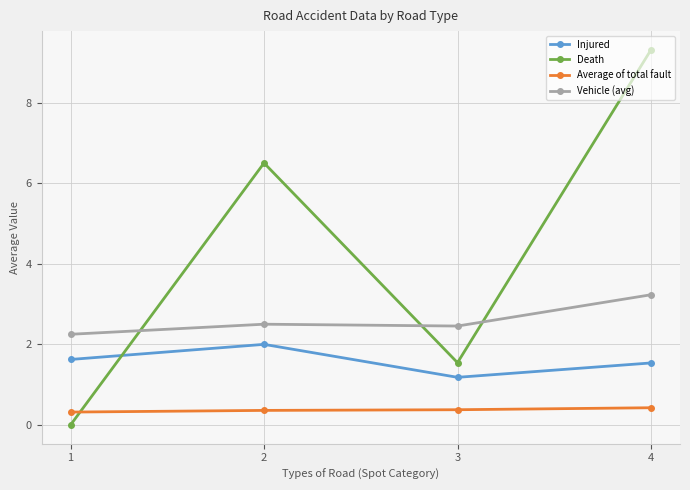

Rank the series by their maximum value, from lowest to highest.

Average of total fault, Injured, Vehicle (avg), Death